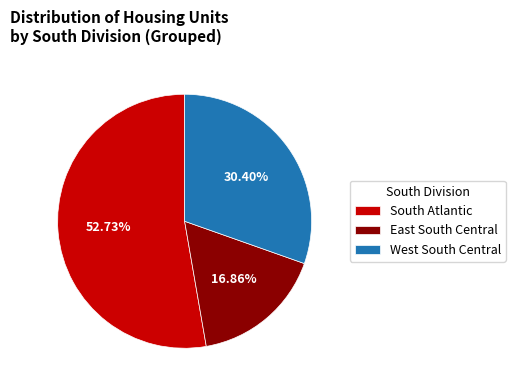

Rank the categories by value from lowest to highest.

East South Central, West South Central, South Atlantic